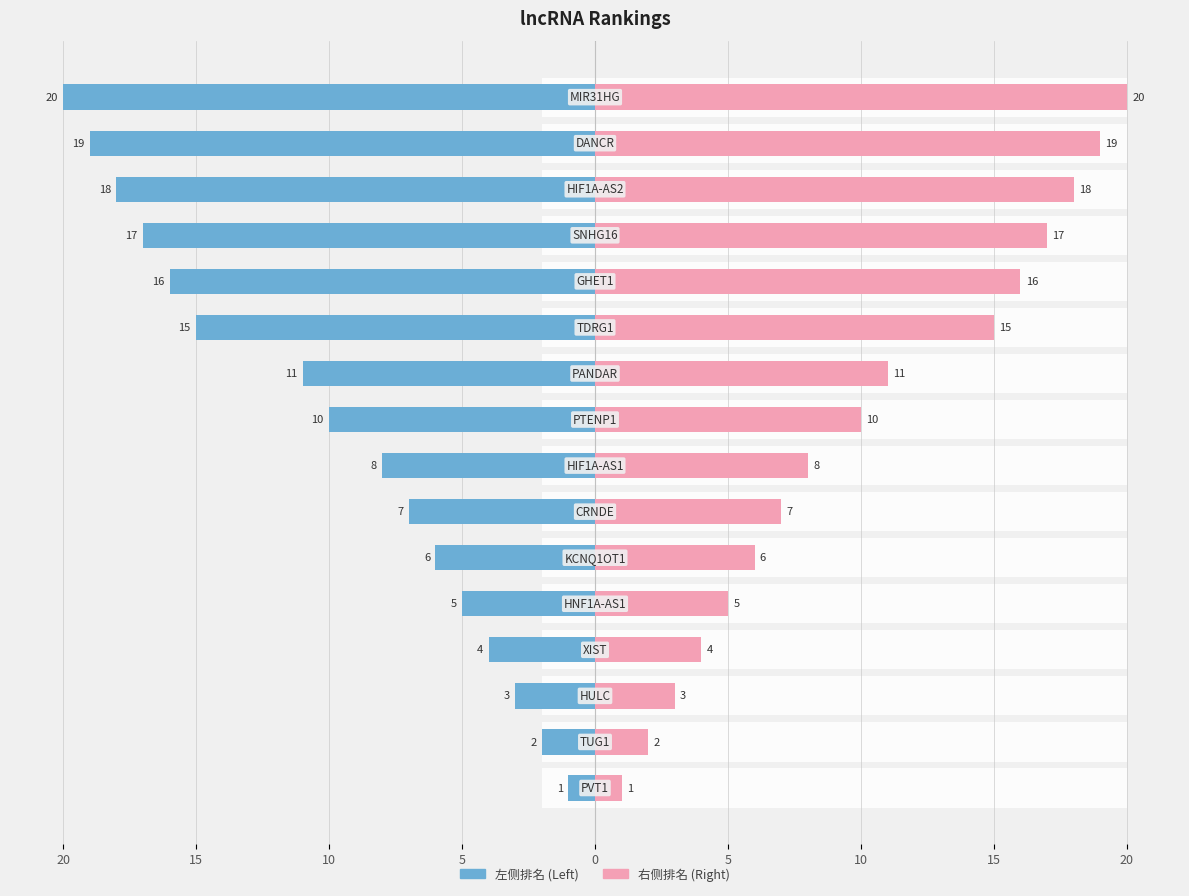

What is the difference between the 排名 (right) values at 5 and 9?

5